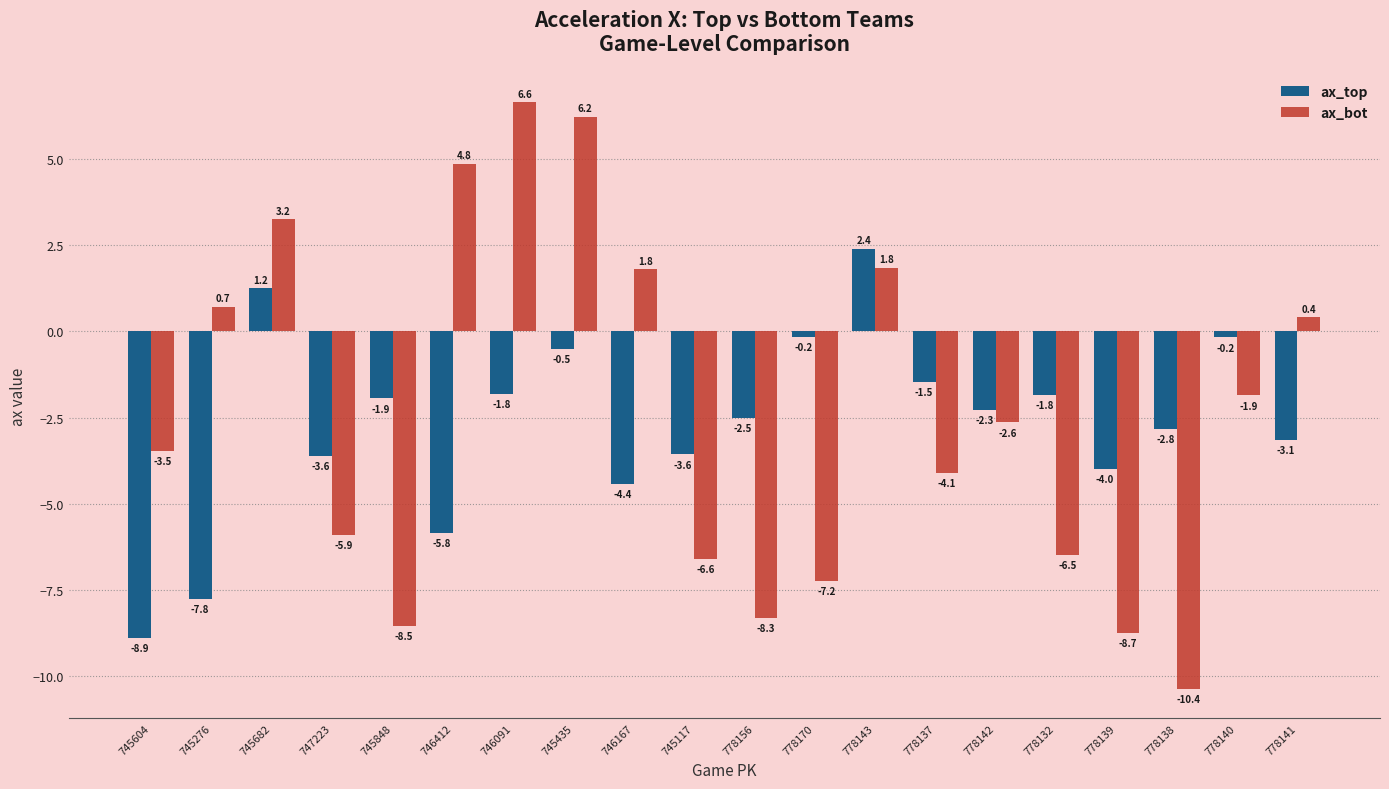

What is the label of the 13th bar from the left?

778143